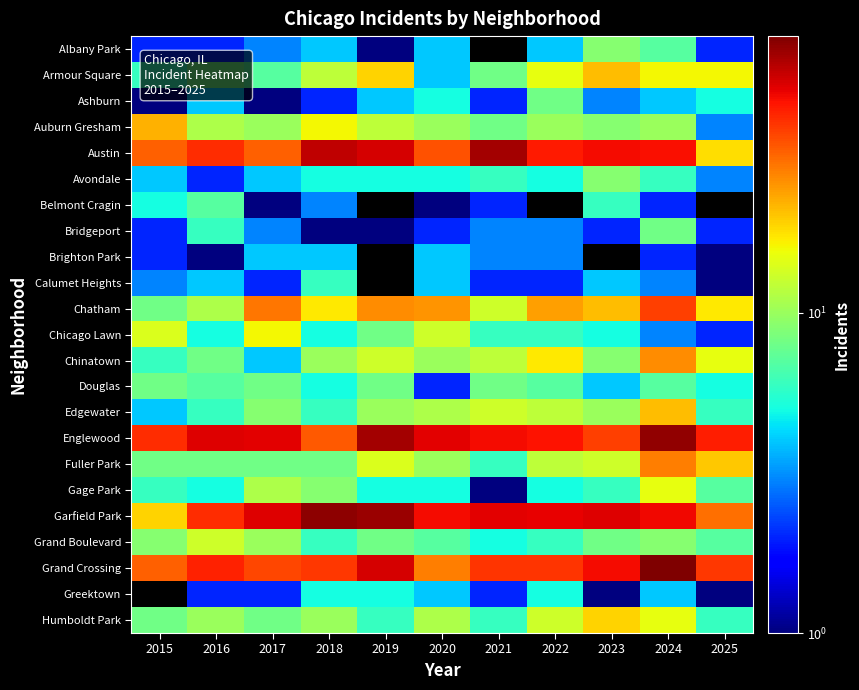

At which label does Ashburn first exceed 4?

2020